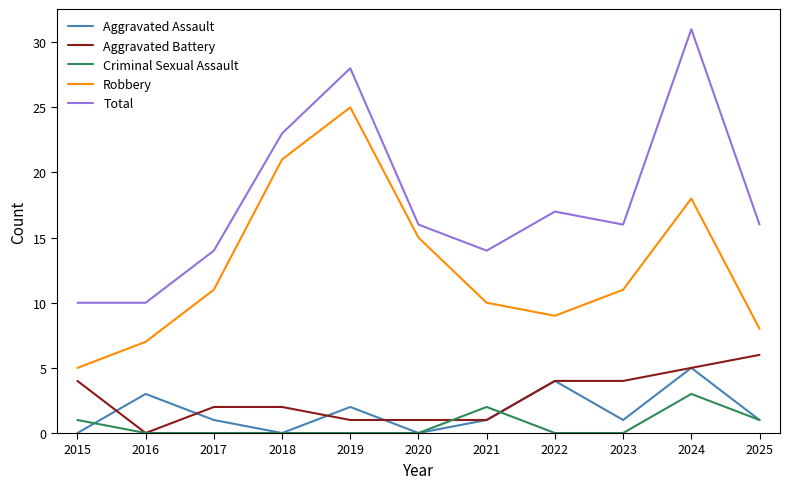

What is the total value across all series at 2022?

34